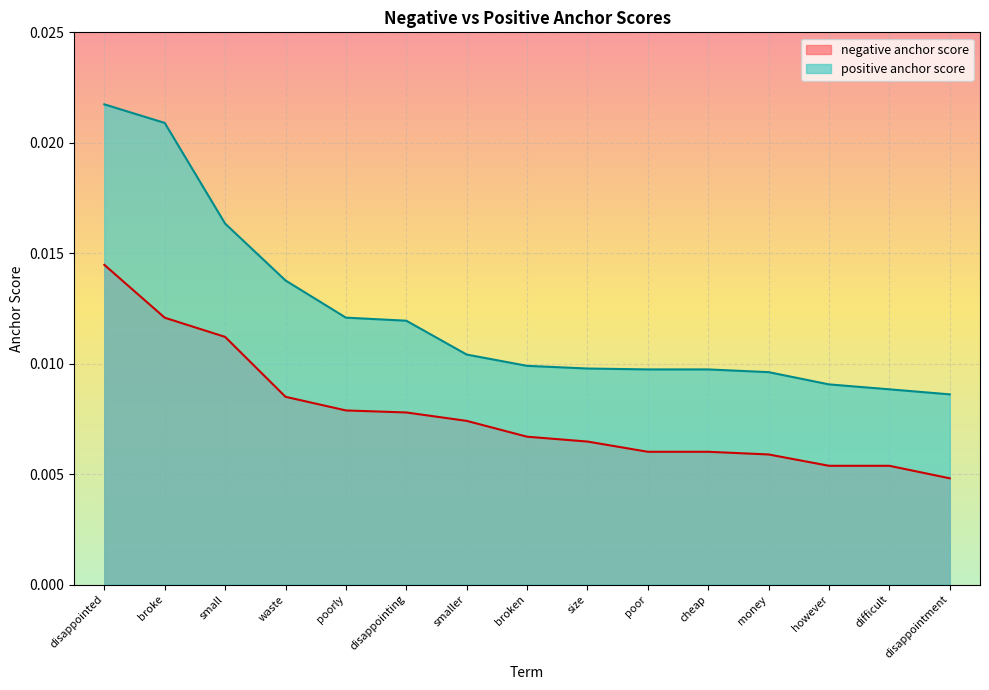

Which has a higher value, disappointing or broke?

broke